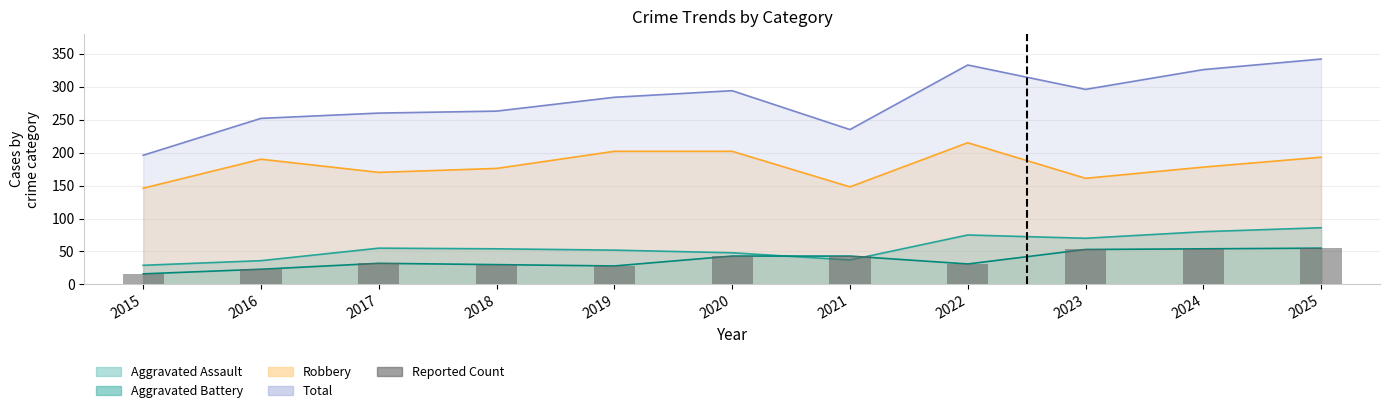

Are the bars horizontal?

No